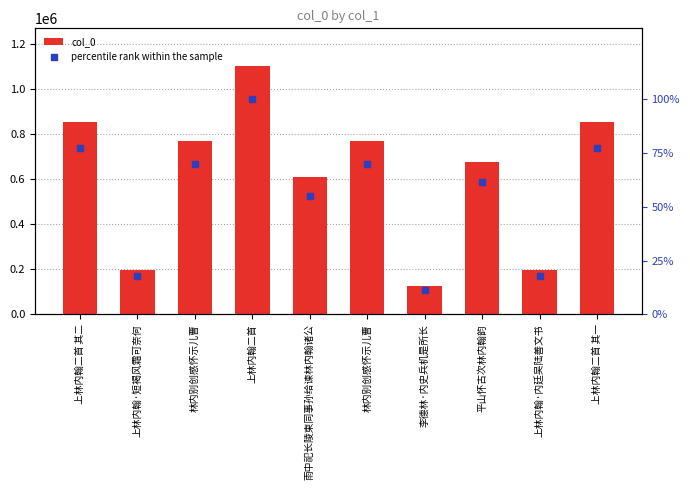

Which series has the largest total across all categories?

col_0